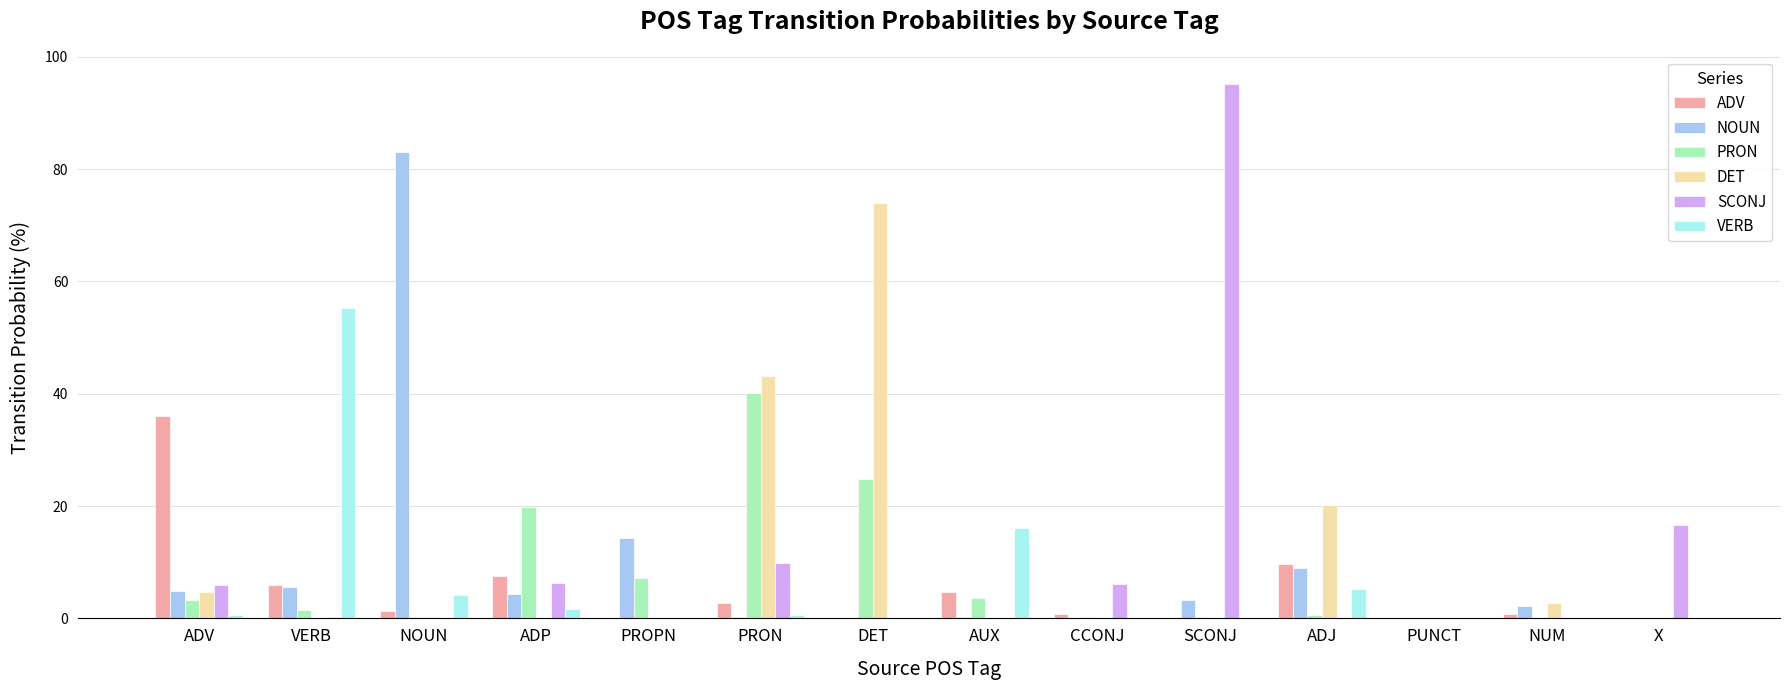

Is the value of PRON at PROPN greater than the value of SCONJ at NUM?

Yes